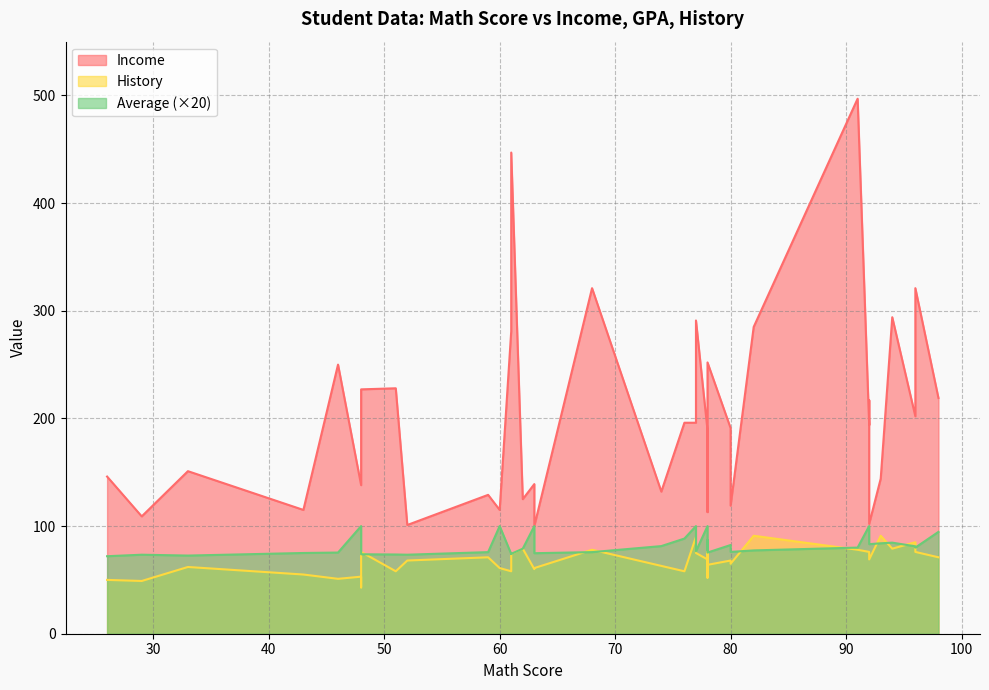

True or false: History and Average cross at least once.

False